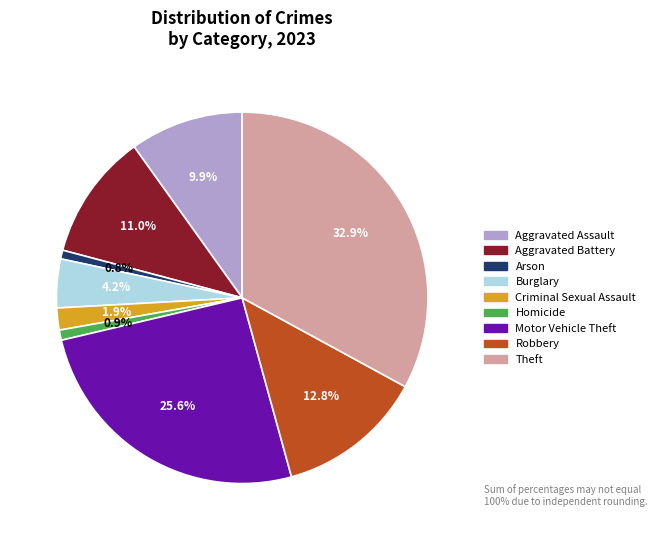

Is it true that Homicide is 1% of the pie?

True